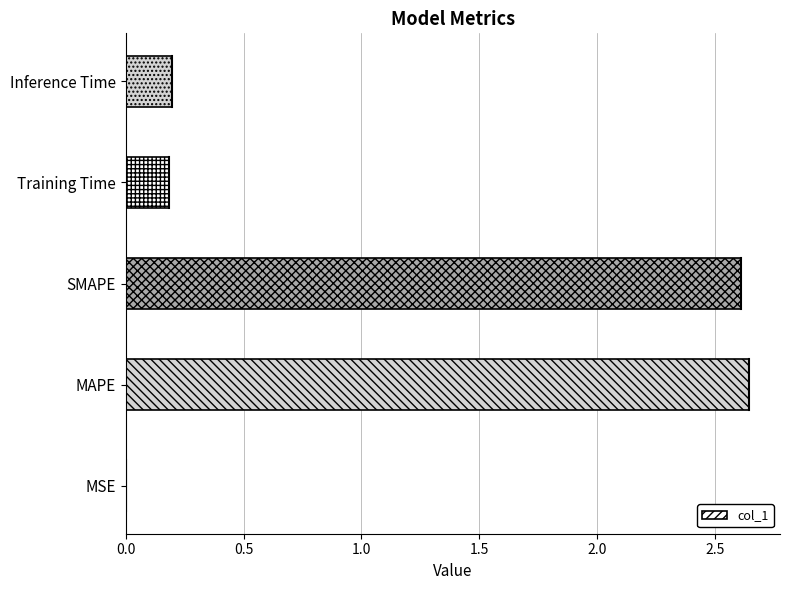

What is the change in value from MAPE to Inference Time?

-2.4